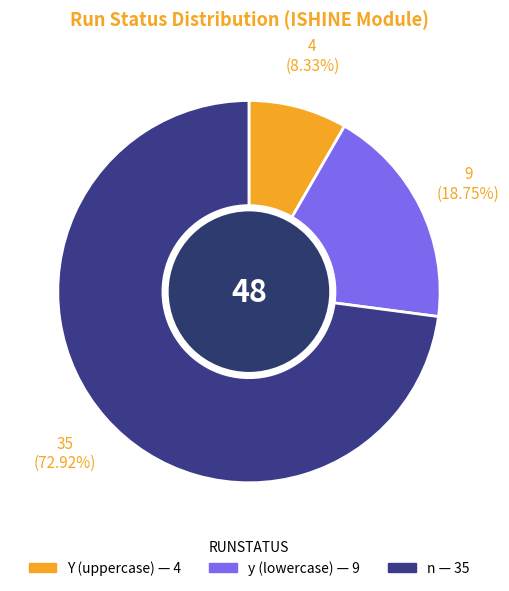

Which category has the biggest portion of the pie?

n